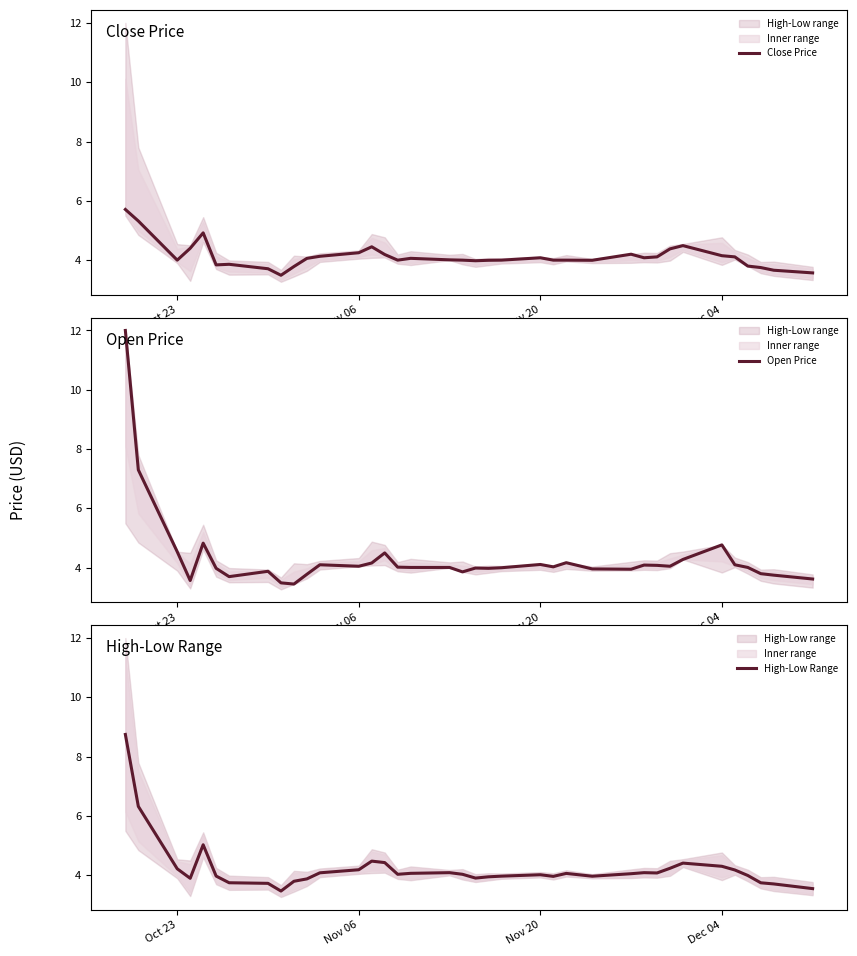

What is the minimum value shown in the chart?

3.5